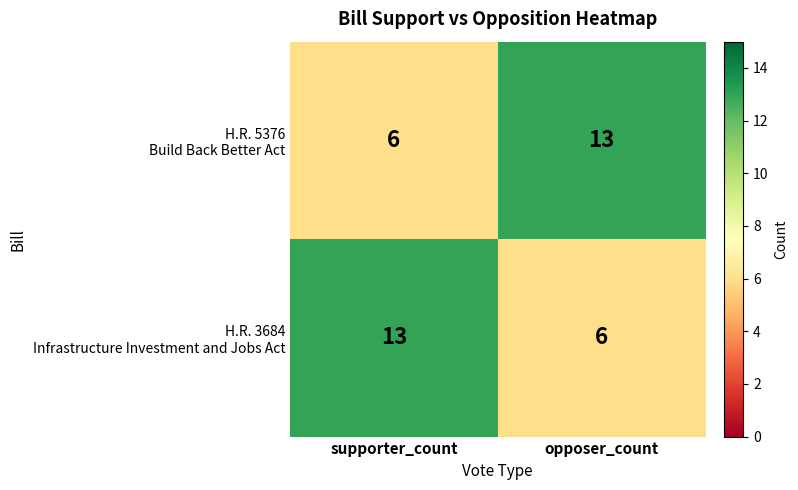

What is the total value across all series at opposer_count?

19